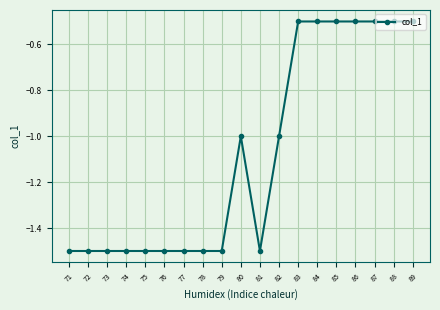

Reading left to right, extract all data points from this chart.

71=-1.5	72=-1.5	73=-1.5	74=-1.5	75=-1.5	76=-1.5	77=-1.5	78=-1.5	79=-1.5	80=-1.0	81=-1.5	82=-1.0	83=-0.5	84=-0.5	85=-0.5	86=-0.5	87=-0.5	88=-0.5	89=-0.5